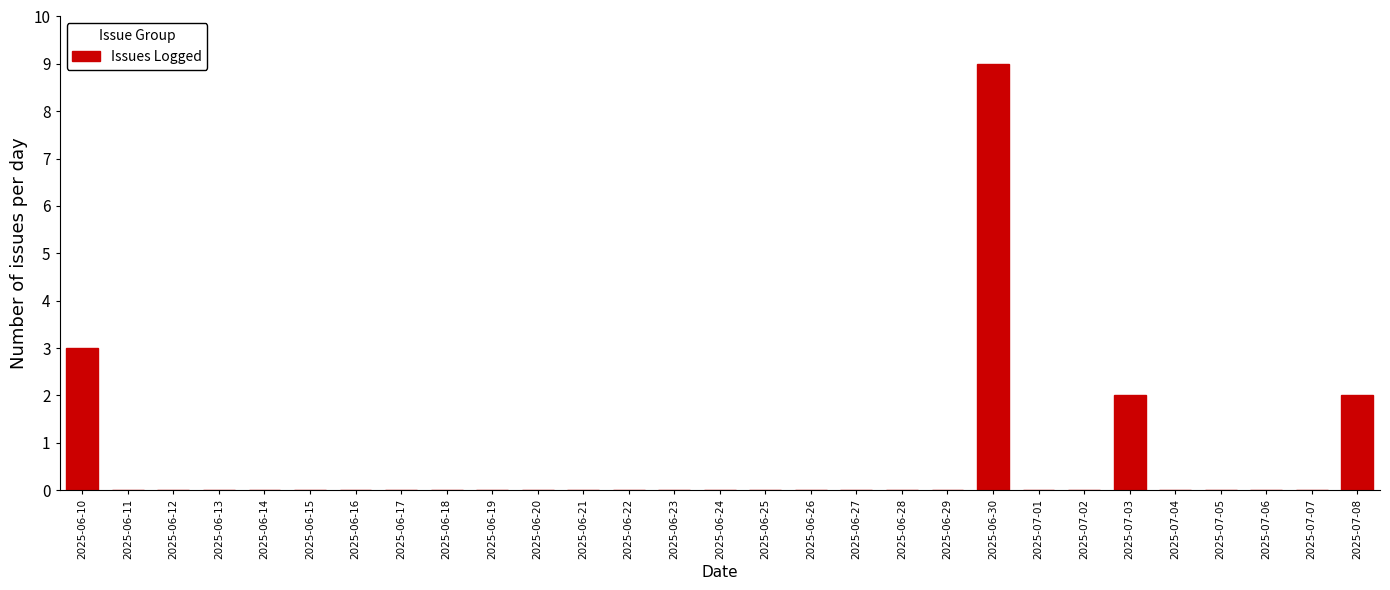

Reading left to right, extract all data points from this chart.

2025-06-10=3	2025-06-11=0	2025-06-12=0	2025-06-13=0	2025-06-14=0	2025-06-15=0	2025-06-16=0	2025-06-17=0	2025-06-18=0	2025-06-19=0	2025-06-20=0	2025-06-21=0	2025-06-22=0	2025-06-23=0	2025-06-24=0	2025-06-25=0	2025-06-26=0	2025-06-27=0	2025-06-28=0	2025-06-29=0	2025-06-30=9	2025-07-01=0	2025-07-02=0	2025-07-03=2	2025-07-04=0	2025-07-05=0	2025-07-06=0	2025-07-07=0	2025-07-08=2